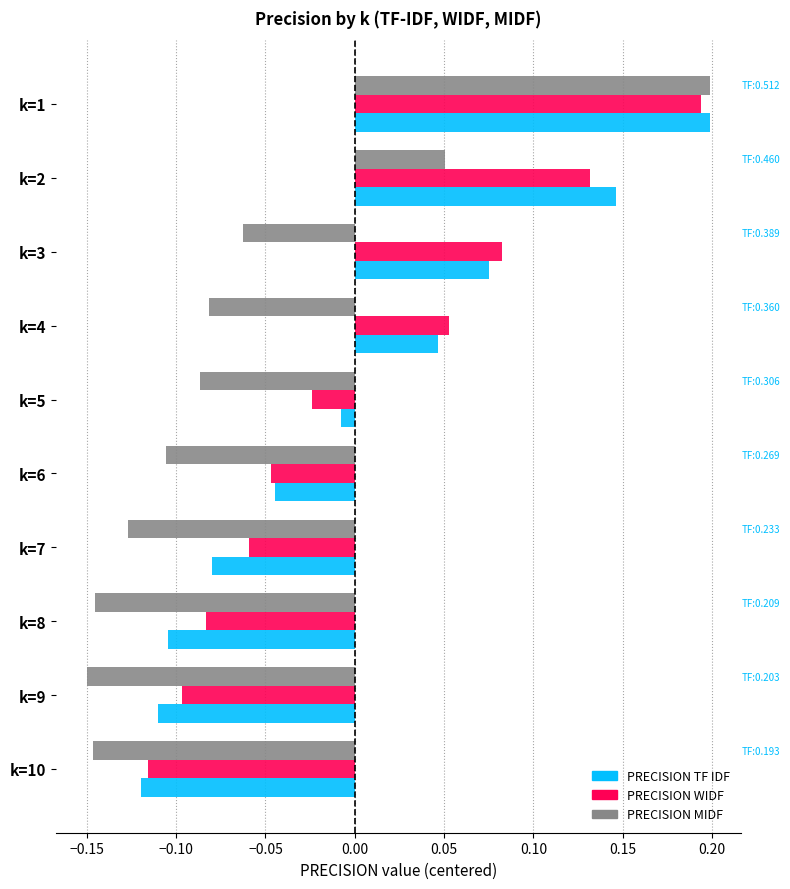

At which category is the sum across all series the highest?

k=1